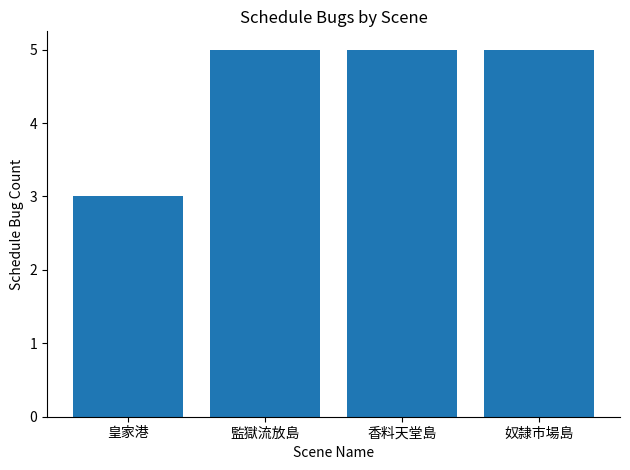

What value does the data have at 監獄流放島?

5